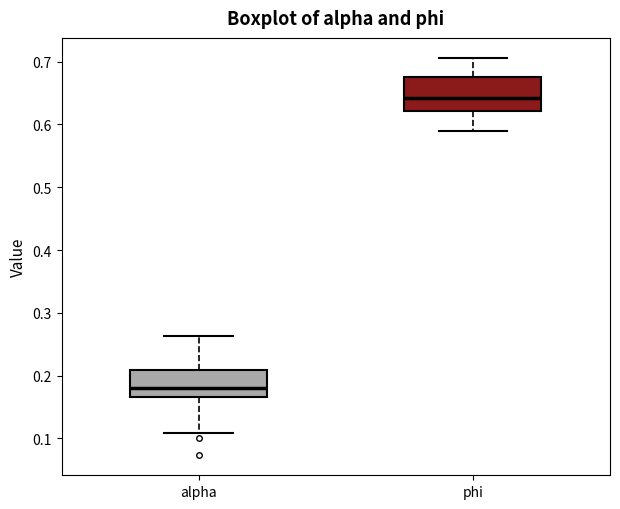

Reading left to right, read every box against the y-axis: the position of its median line, the range the box covers, and the ends of its whiskers. The values are not printed on the chart, so give them approximately, as read against the axis.

alpha: median 0.18, box 0.17 to 0.21, whiskers 0.11 to 0.26
phi: median 0.64, box 0.62 to 0.67, whiskers 0.59 to 0.71